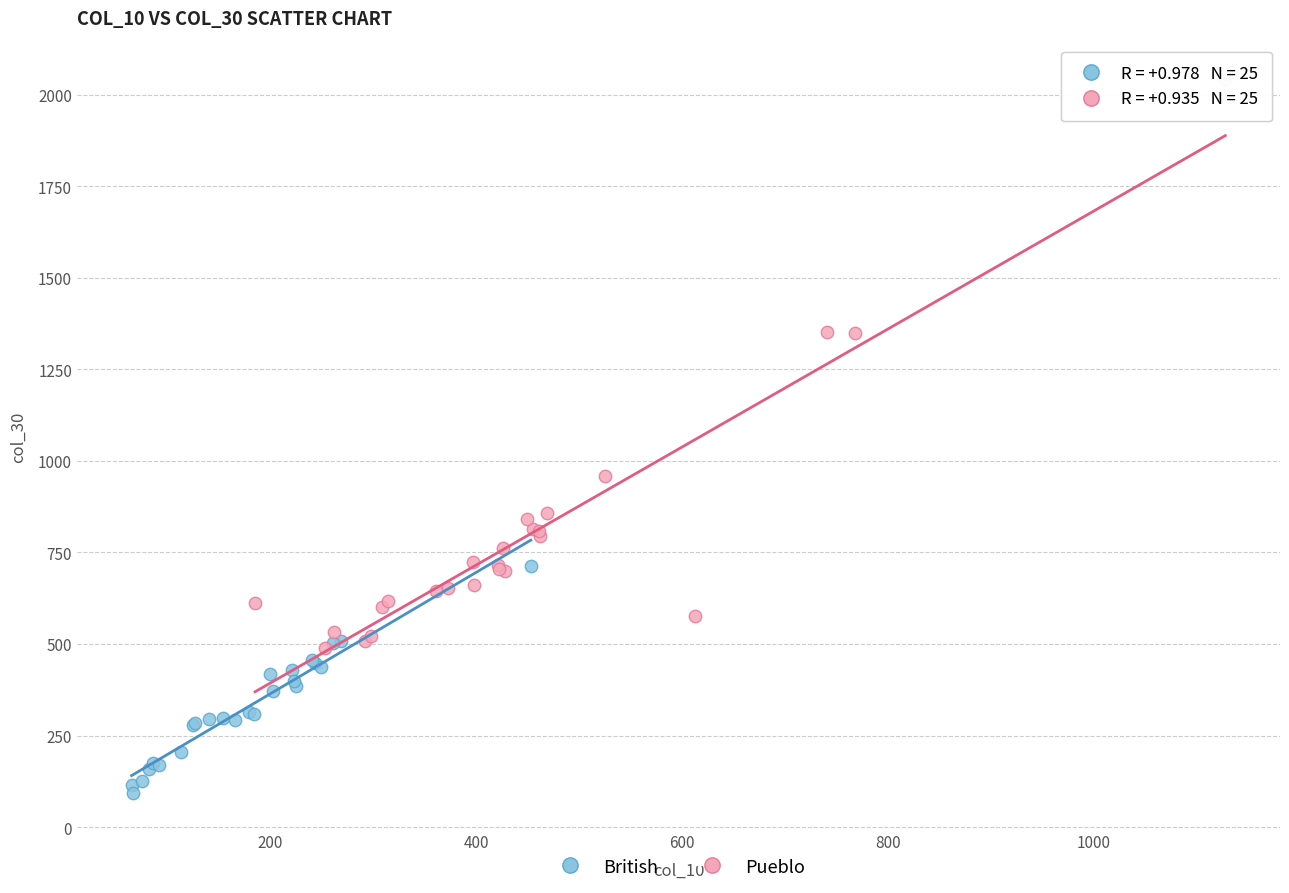

Which series has the widest spread of Y values?

Pueblo